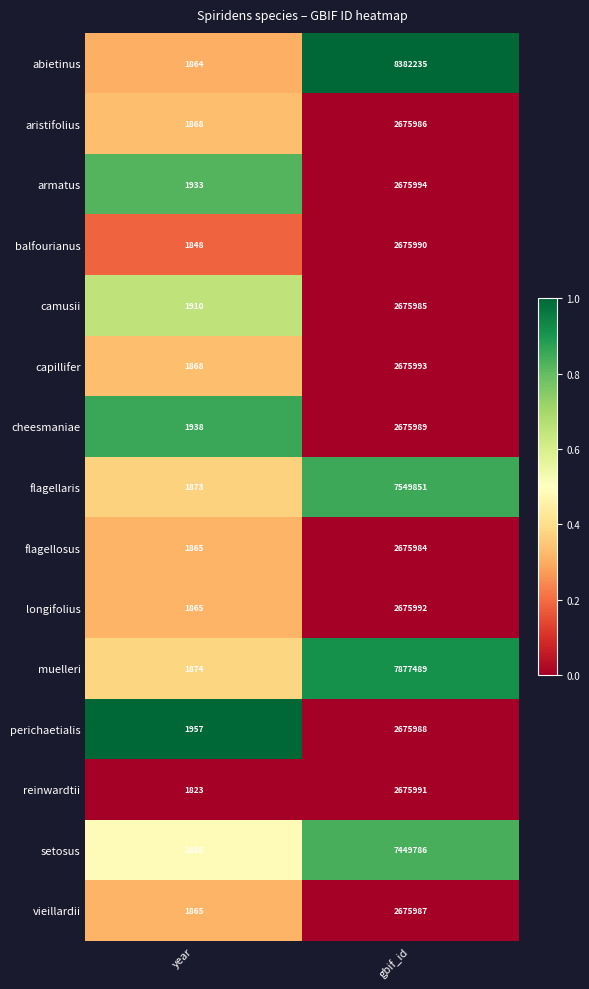

Rank the series at gbif_id from highest to lowest value.

abietinus, muelleri, flagellaris, setosus, armatus, capillifer, longifolius, reinwardtii, balfourianus, cheesmaniae, perichaetialis, vieillardii, aristifolius, camusii, flagellosus